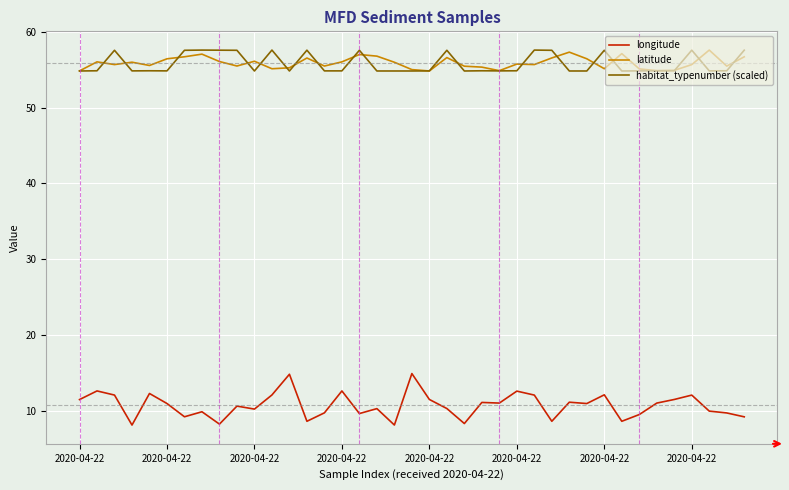

True or false: longitude and habitat_typenumber (scaled) intersect in this chart.

False